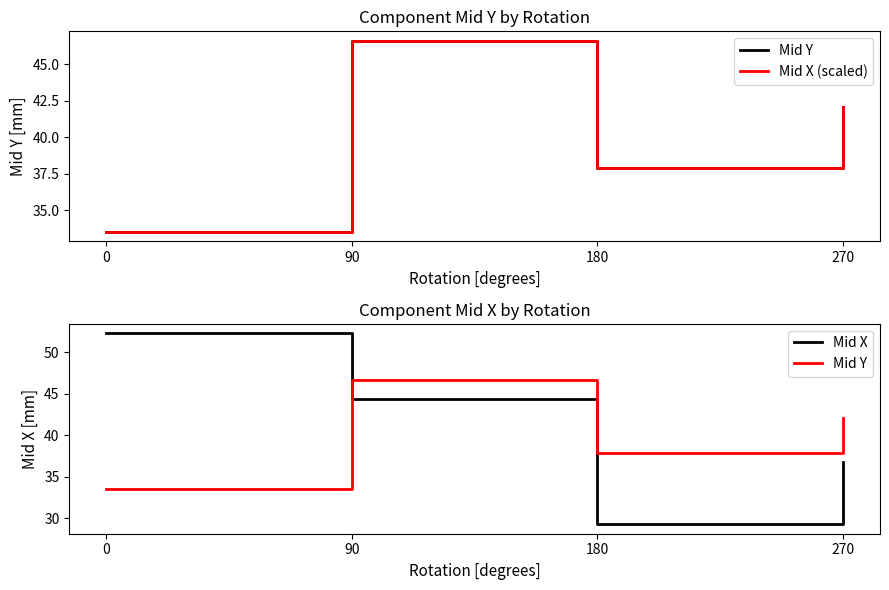

Reading left to right, what are all the values shown in this chart?

Mid Y: 0=33.5	90=46.6	180=37.9	270=42.1
Mid X (scaled): 0=33.5	90=46.6	180=37.9	270=42.1
Mid X: 0=52.3	90=44.3	180=29.3	270=36.8